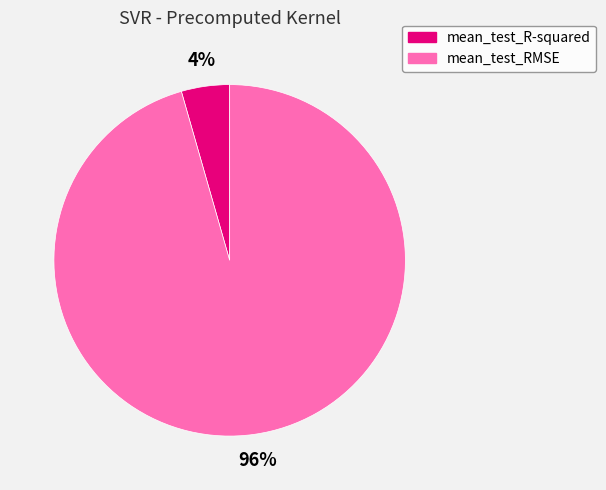

Between mean_test_RMSE and mean_test_R-squared, which is larger?

mean_test_RMSE